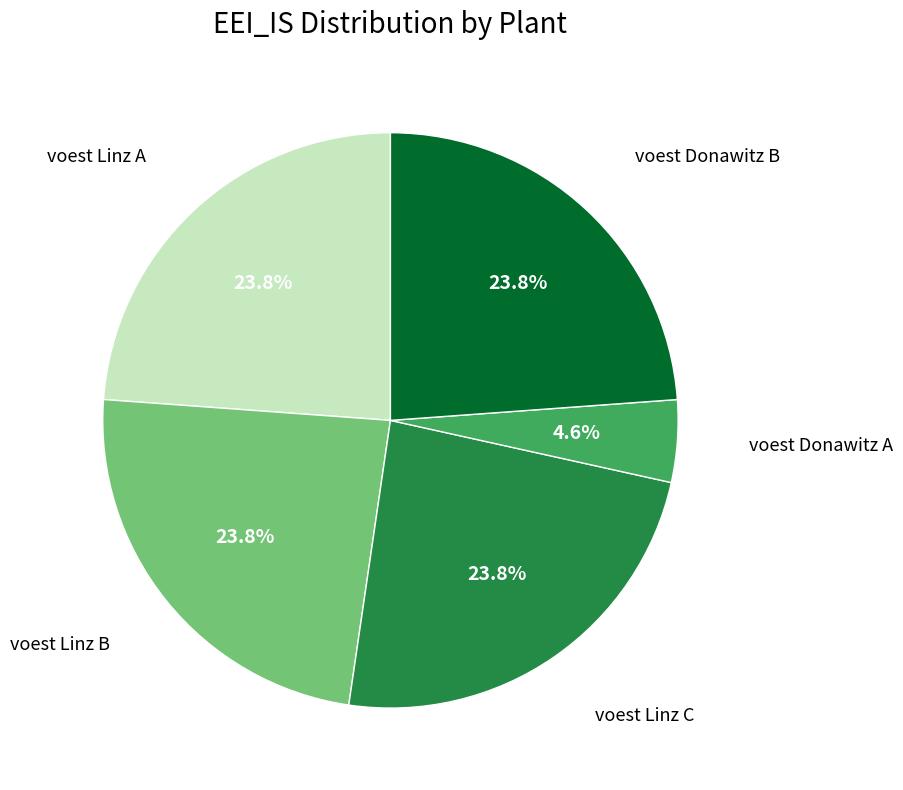

Is there a majority slice in this chart?

No